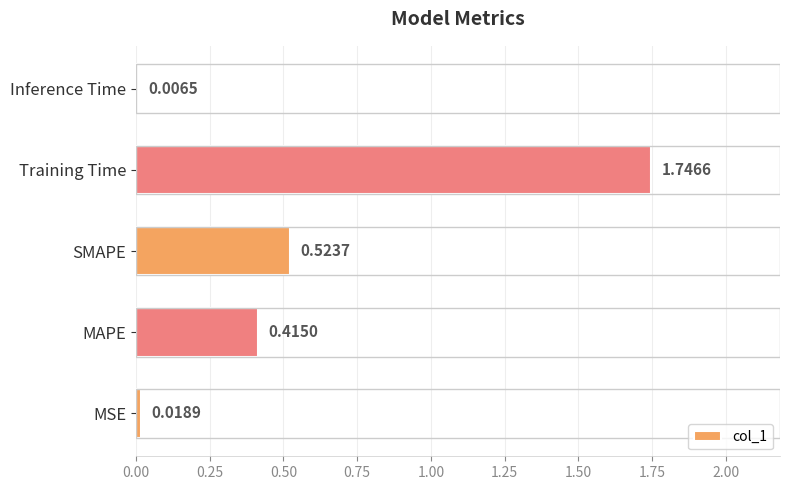

Which category has the highest value across all series?

Training Time